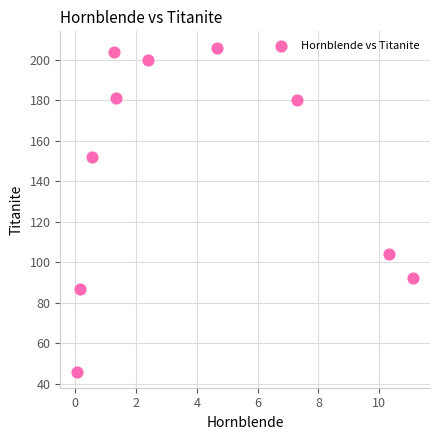

What is the average Y value?

145